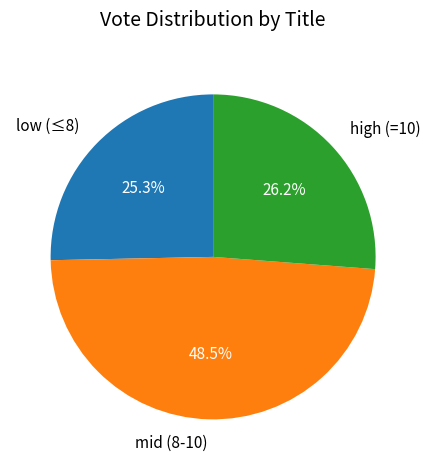

Rank the categories by value from highest to lowest.

mid (8-10), high (=10), low (≤8)